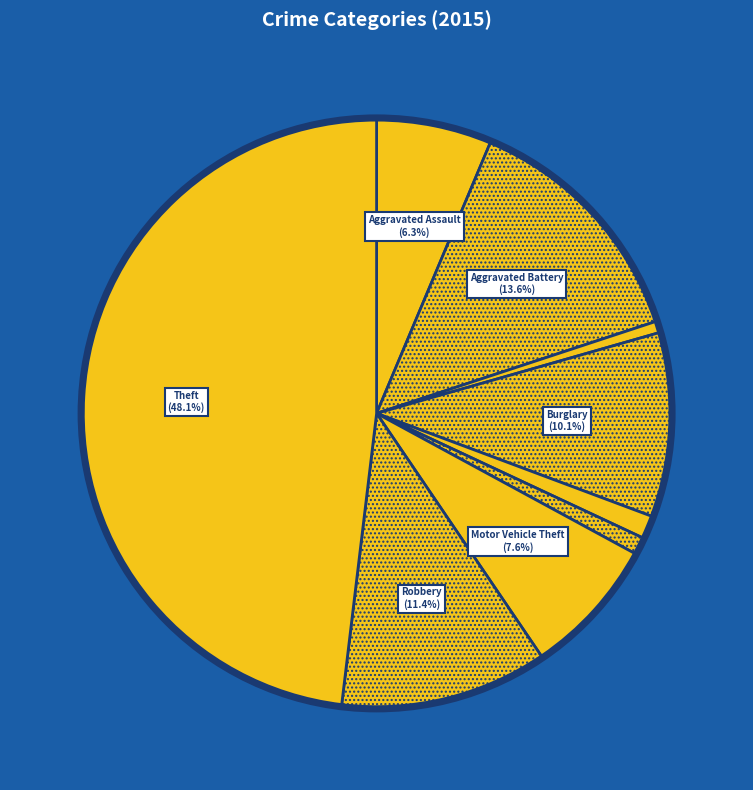

How many slices are in this pie chart?

9